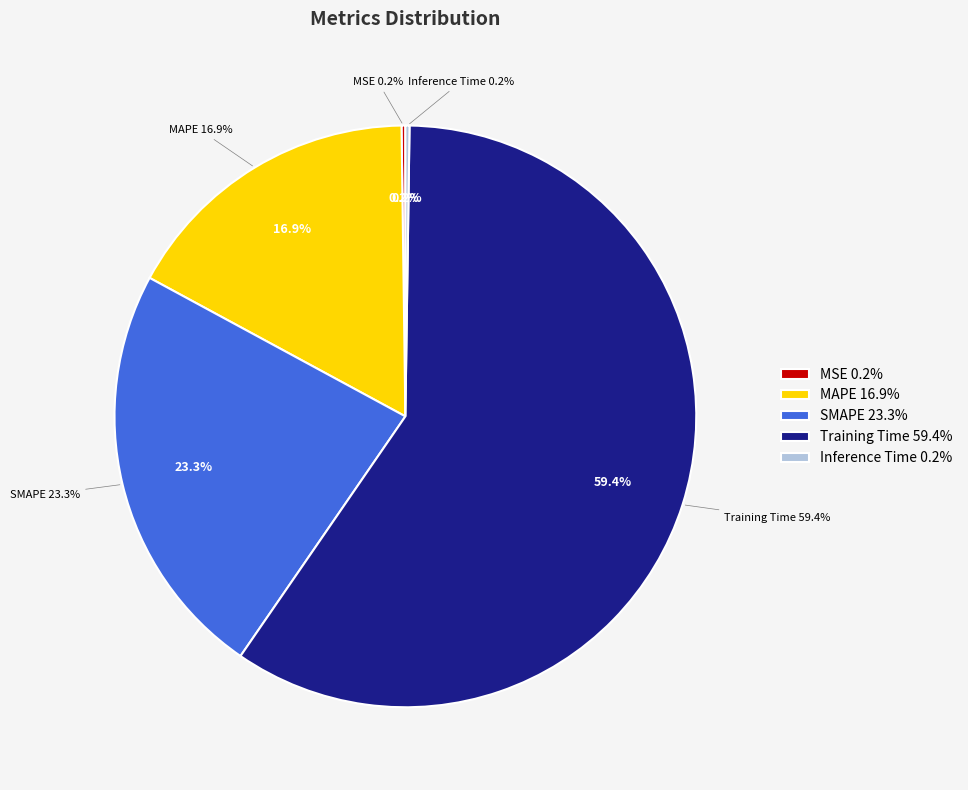

What percentage is NOT represented by Training Time?

40.6%